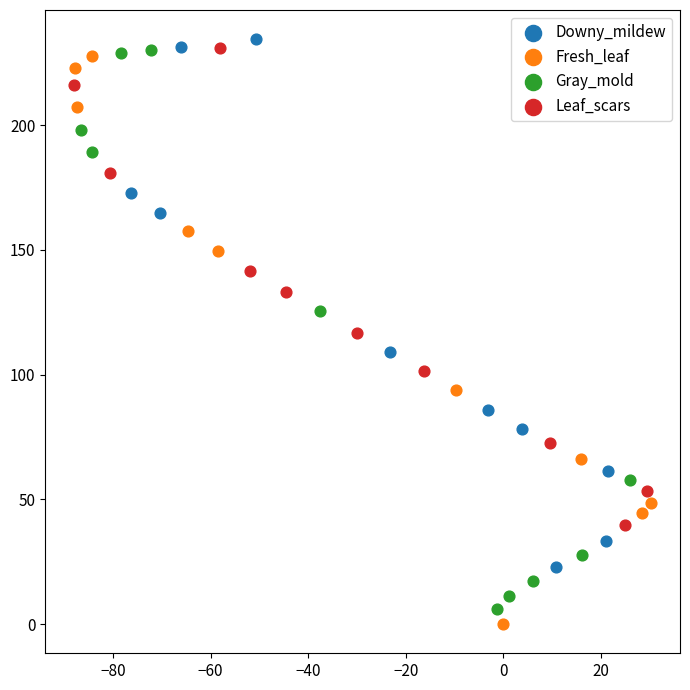

Which series has the largest Y range (max minus min)?

Fresh_leaf